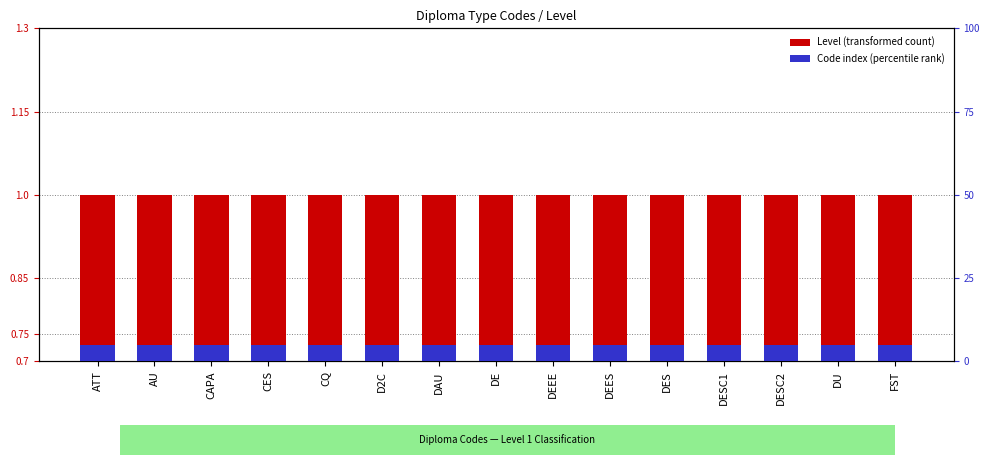

How many series are shown in this chart?

2